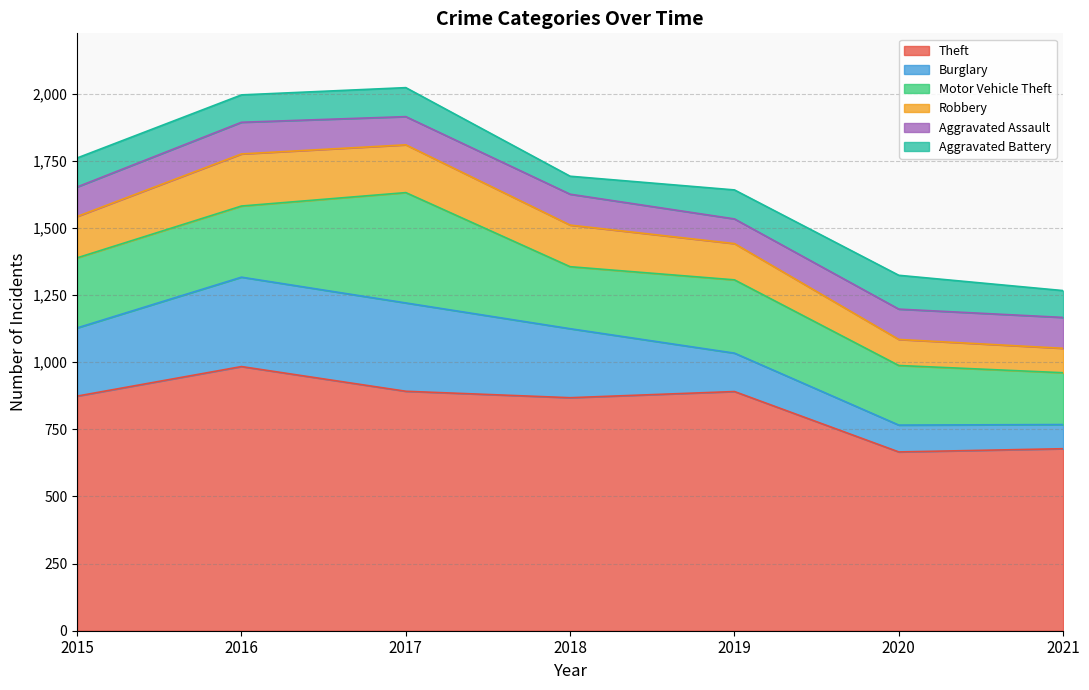

Which has a higher value, 2015 or 2019?

2019